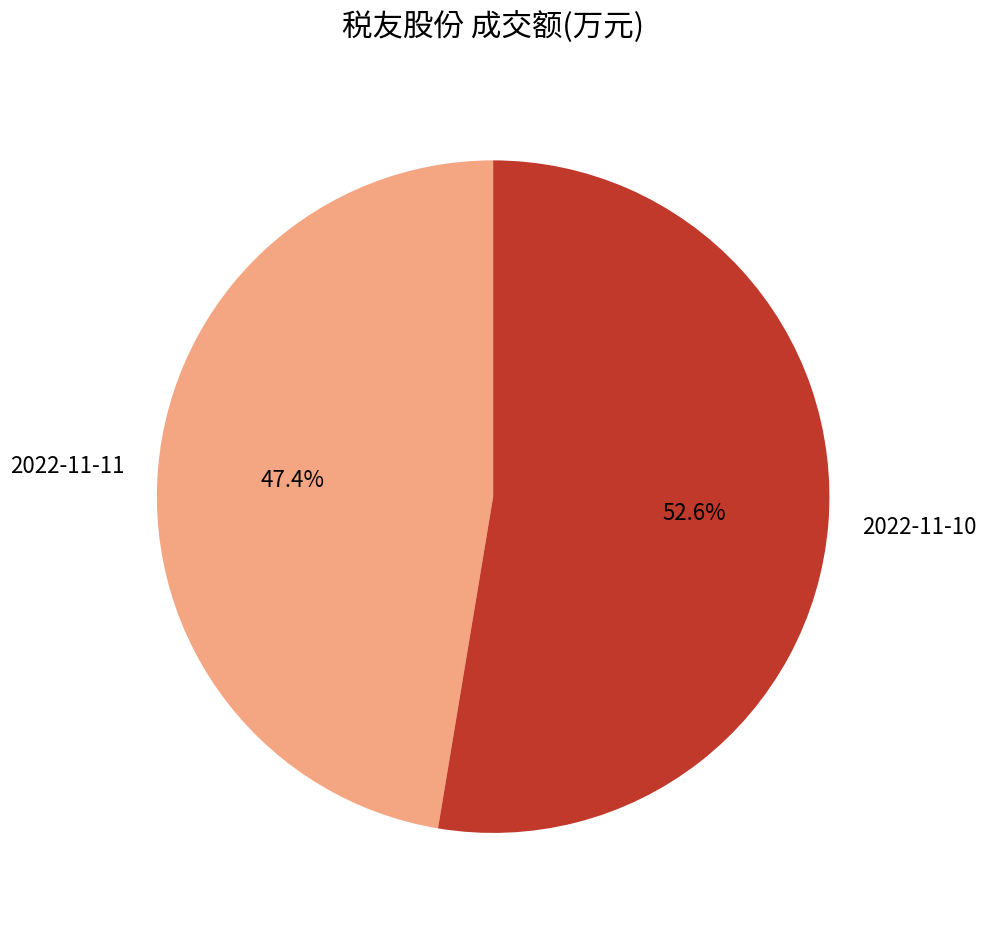

Is there a majority slice in this chart?

Yes